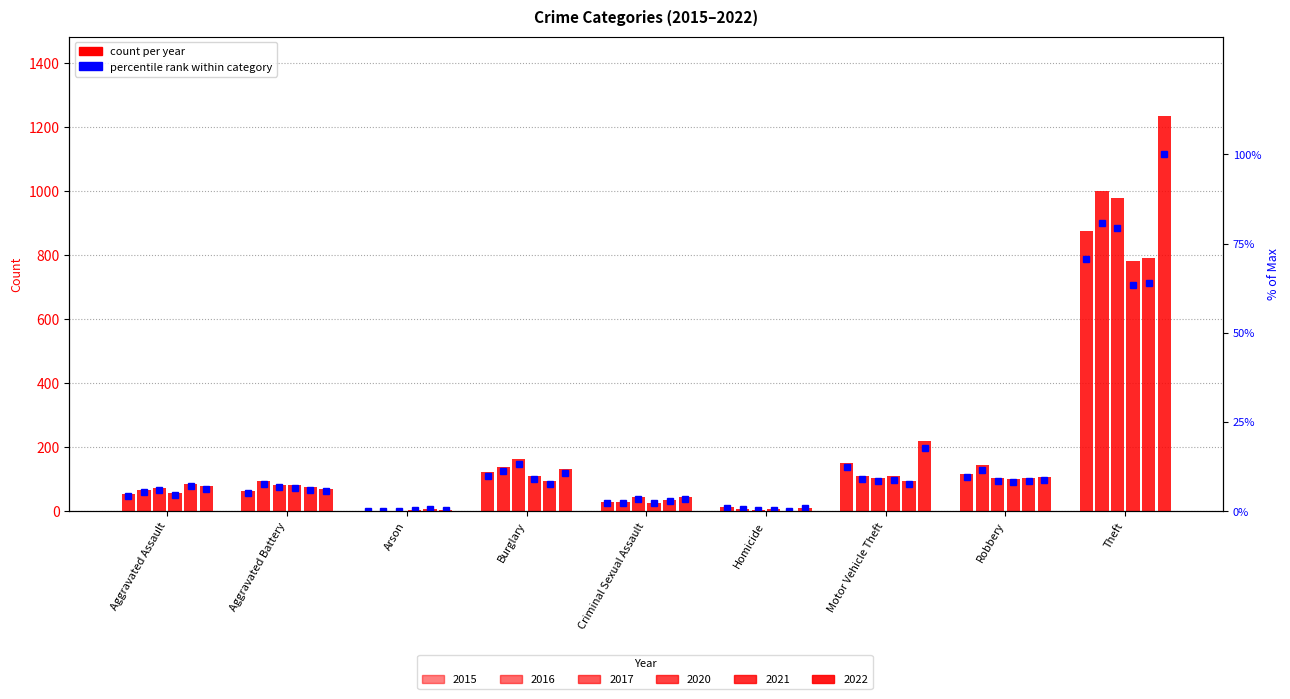

Are the bars grouped side by side (vs. stacked)?

Yes